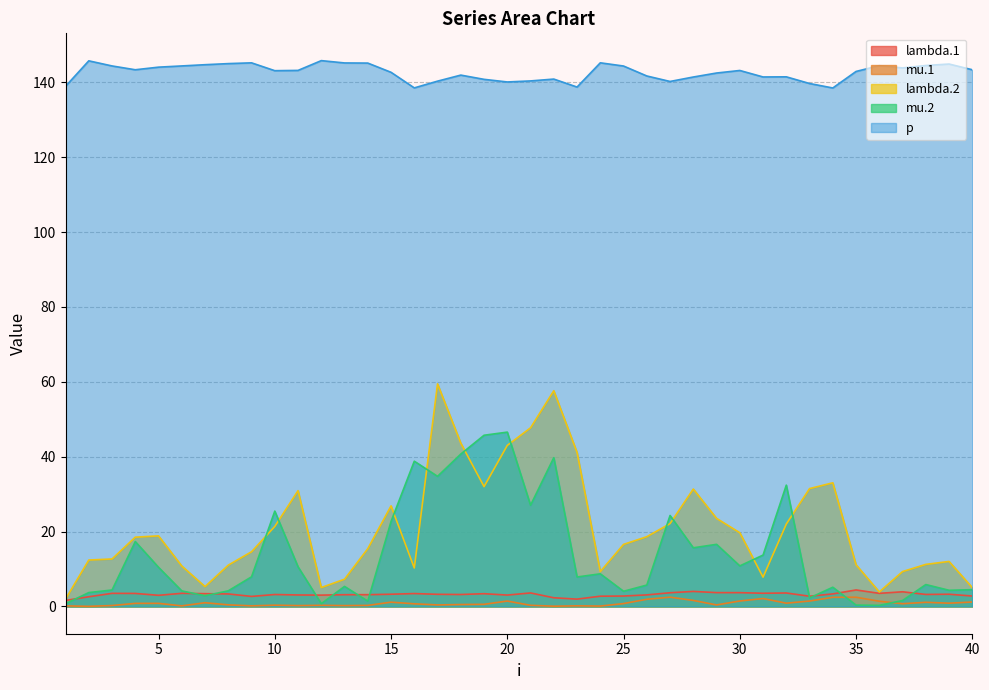

The mu.1 series shows 2.4 at 34. True or false?

True